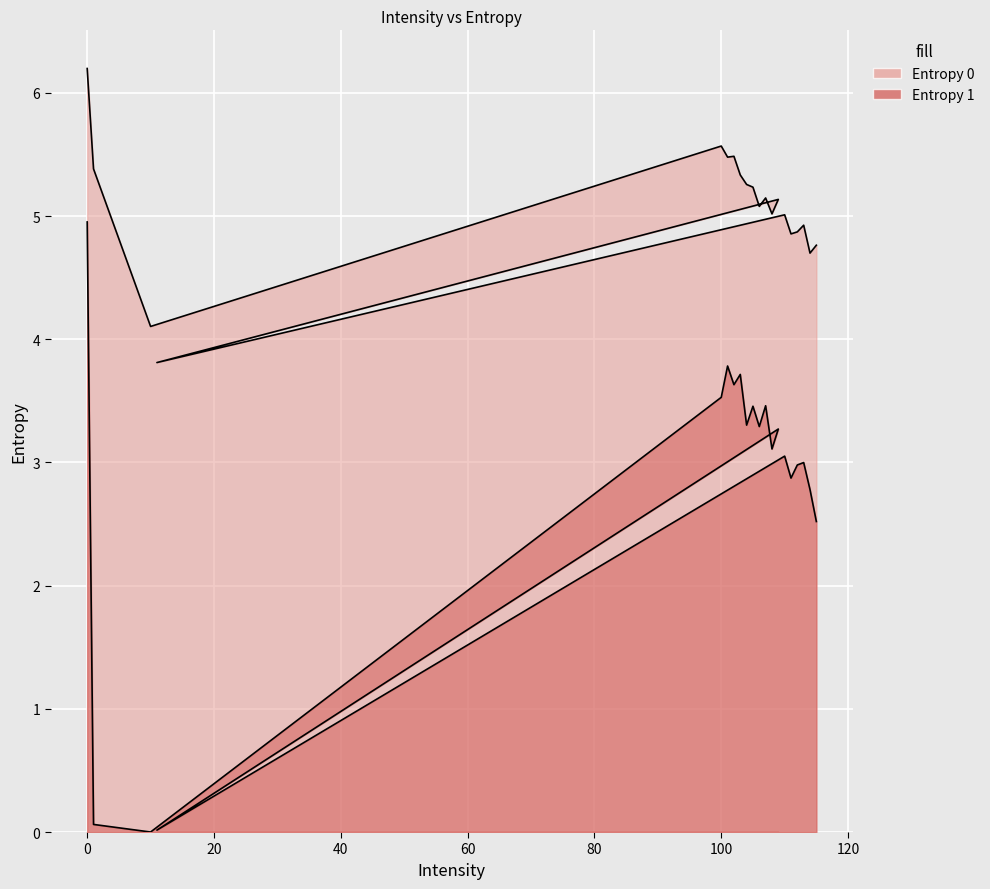

What is the spread (max minus min) of values at 105?

1.8